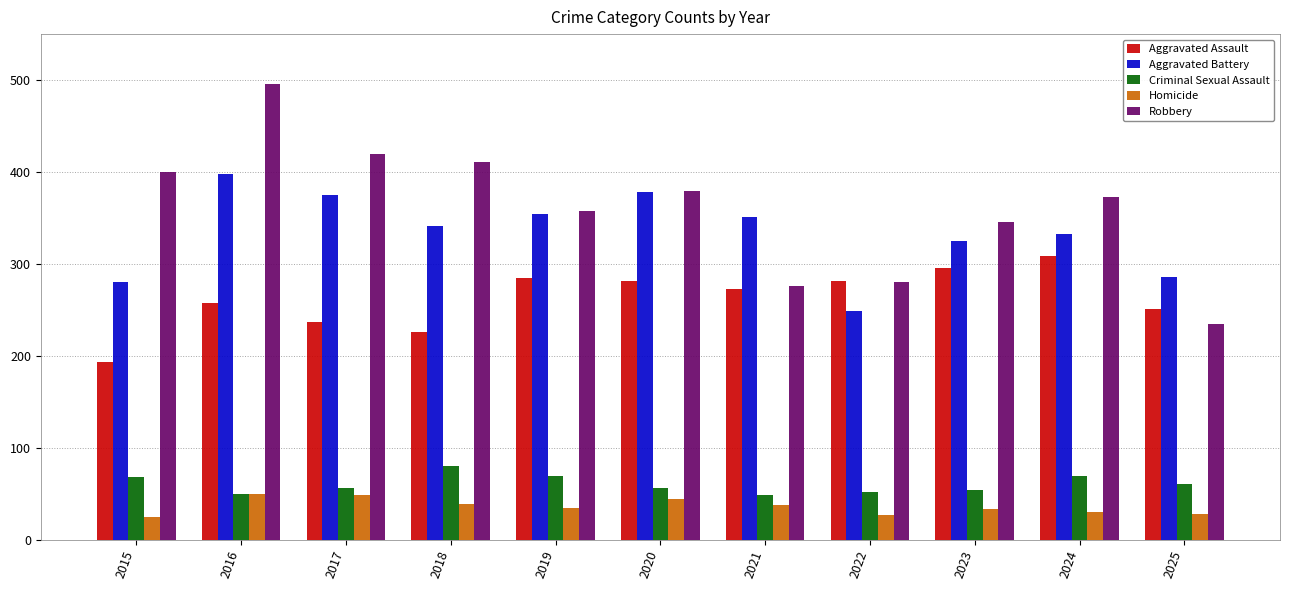

At how many categories does at least one series exceed 224?

11